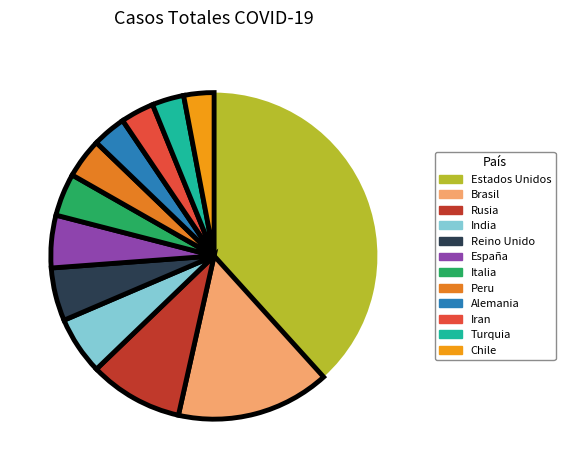

Combined, what portion of the pie is Alemania and Iran?

6.7%